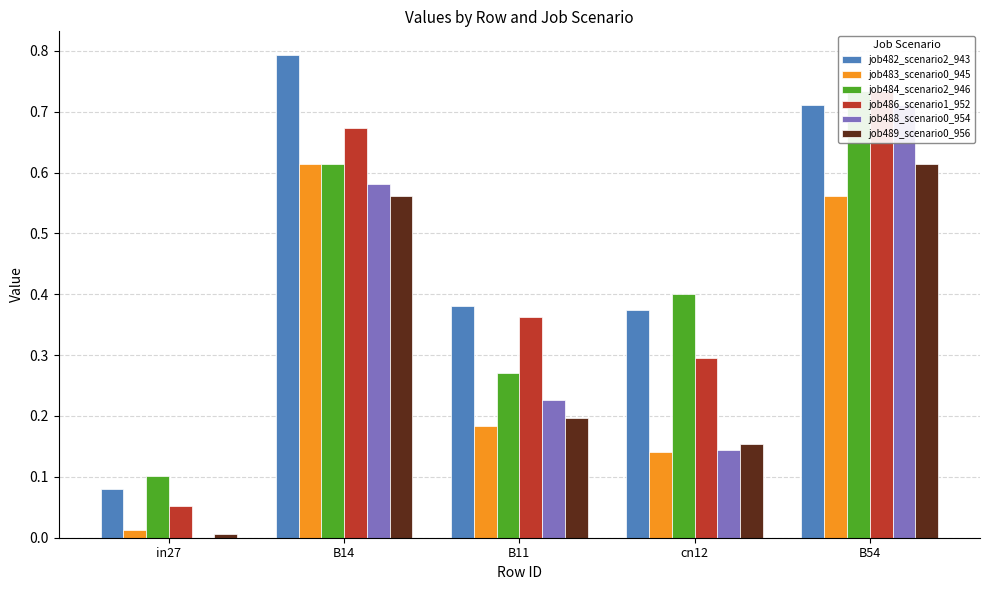

Is the value of job482_scenario2_943 at in27 greater than the value of job489_scenario0_956 at B14?

No